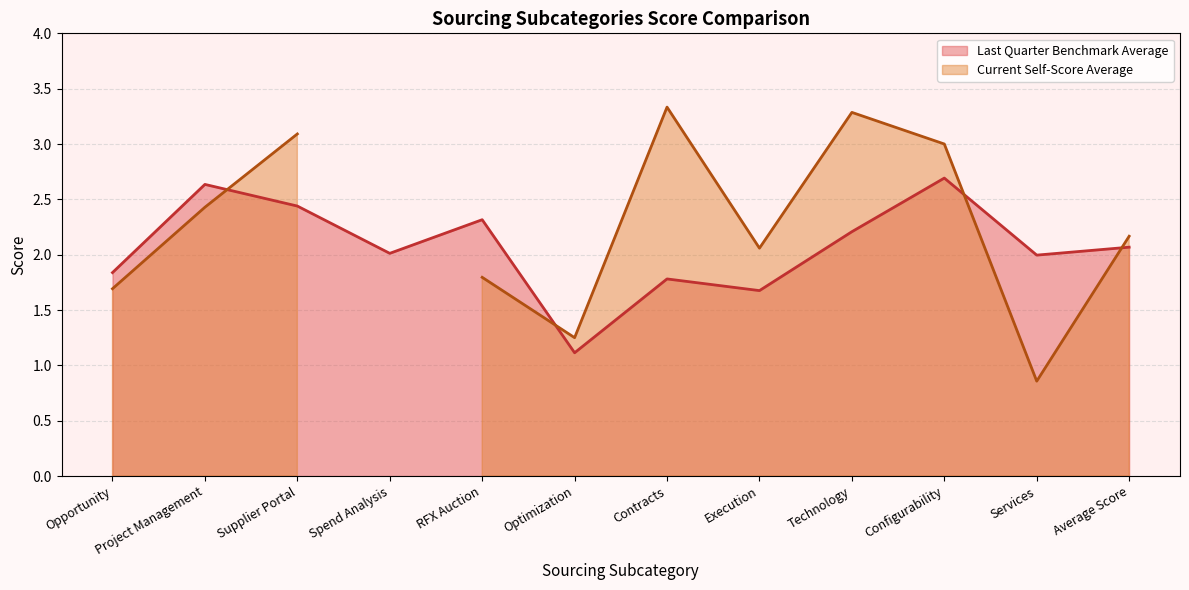

At which label is Last Quarter Benchmark Average closest to 1?

Optimization